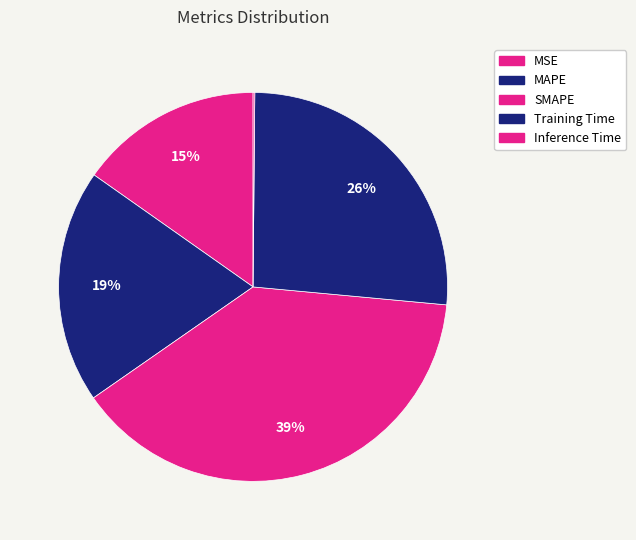

To the nearest percent, what percentage of the pie is Training Time?

26%